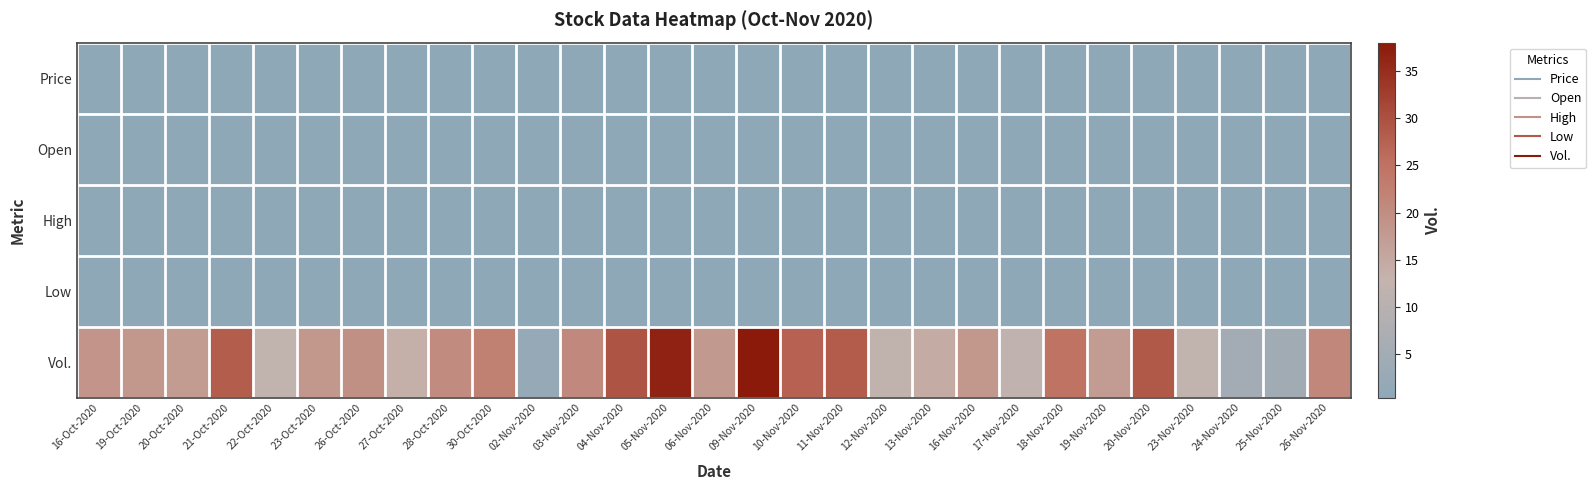

Reading left to right, list all the values displayed in this chart.

Price: 16-Oct-2020=0.5	19-Oct-2020=0.5	20-Oct-2020=0.5	21-Oct-2020=0.5	22-Oct-2020=0.5	23-Oct-2020=0.5	26-Oct-2020=0.5	27-Oct-2020=0.5	28-Oct-2020=0.5	30-Oct-2020=0.4	02-Nov-2020=0.4	03-Nov-2020=0.5	04-Nov-2020=0.5	05-Nov-2020=0.6	06-Nov-2020=0.6	09-Nov-2020=0.6	10-Nov-2020=0.6	11-Nov-2020=0.5	12-Nov-2020=0.6	13-Nov-2020=0.5	16-Nov-2020=0.6	17-Nov-2020=0.5	18-Nov-2020=0.5	19-Nov-2020=0.5	20-Nov-2020=0.5	23-Nov-2020=0.5	24-Nov-2020=0.5	25-Nov-2020=0.5	26-Nov-2020=0.5
Open: 16-Oct-2020=0.4	19-Oct-2020=0.5	20-Oct-2020=0.5	21-Oct-2020=0.5	22-Oct-2020=0.5	23-Oct-2020=0.5	26-Oct-2020=0.5	27-Oct-2020=0.5	28-Oct-2020=0.5	30-Oct-2020=0.5	02-Nov-2020=0.5	03-Nov-2020=0.4	04-Nov-2020=0.5	05-Nov-2020=0.5	06-Nov-2020=0.6	09-Nov-2020=0.6	10-Nov-2020=0.6	11-Nov-2020=0.6	12-Nov-2020=0.5	13-Nov-2020=0.6	16-Nov-2020=0.6	17-Nov-2020=0.6	18-Nov-2020=0.5	19-Nov-2020=0.5	20-Nov-2020=0.5	23-Nov-2020=0.5	24-Nov-2020=0.5	25-Nov-2020=0.5	26-Nov-2020=0.5
High: 16-Oct-2020=0.5	19-Oct-2020=0.5	20-Oct-2020=0.5	21-Oct-2020=0.5	22-Oct-2020=0.5	23-Oct-2020=0.5	26-Oct-2020=0.5	27-Oct-2020=0.5	28-Oct-2020=0.5	30-Oct-2020=0.5	02-Nov-2020=0.5	03-Nov-2020=0.5	04-Nov-2020=0.6	05-Nov-2020=0.6	06-Nov-2020=0.6	09-Nov-2020=0.6	10-Nov-2020=0.7	11-Nov-2020=0.6	12-Nov-2020=0.6	13-Nov-2020=0.6	16-Nov-2020=0.6	17-Nov-2020=0.6	18-Nov-2020=0.5	19-Nov-2020=0.5	20-Nov-2020=0.5	23-Nov-2020=0.6	24-Nov-2020=0.5	25-Nov-2020=0.5	26-Nov-2020=0.5
Low: 16-Oct-2020=0.4	19-Oct-2020=0.4	20-Oct-2020=0.5	21-Oct-2020=0.4	22-Oct-2020=0.5	23-Oct-2020=0.5	26-Oct-2020=0.5	27-Oct-2020=0.5	28-Oct-2020=0.5	30-Oct-2020=0.4	02-Nov-2020=0.4	03-Nov-2020=0.4	04-Nov-2020=0.5	05-Nov-2020=0.5	06-Nov-2020=0.5	09-Nov-2020=0.6	10-Nov-2020=0.6	11-Nov-2020=0.5	12-Nov-2020=0.5	13-Nov-2020=0.5	16-Nov-2020=0.5	17-Nov-2020=0.5	18-Nov-2020=0.5	19-Nov-2020=0.4	20-Nov-2020=0.5	23-Nov-2020=0.5	24-Nov-2020=0.5	25-Nov-2020=0.5	26-Nov-2020=0.5
Vol.: 16-Oct-2020=18.6	19-Oct-2020=18.2	20-Oct-2020=17.5	21-Oct-2020=28.1	22-Oct-2020=12.2	23-Oct-2020=18.3	26-Oct-2020=19.5	27-Oct-2020=13.8	28-Oct-2020=20.4	30-Oct-2020=22.5	02-Nov-2020=2.2	03-Nov-2020=20.7	04-Nov-2020=29.4	05-Nov-2020=36.7	06-Nov-2020=17.8	09-Nov-2020=38.0	10-Nov-2020=27.5	11-Nov-2020=28.2	12-Nov-2020=12.0	13-Nov-2020=14.6	16-Nov-2020=18.3	17-Nov-2020=11.7	18-Nov-2020=24.8	19-Nov-2020=17.4	20-Nov-2020=28.6	23-Nov-2020=12.2	24-Nov-2020=5.1	25-Nov-2020=4.5	26-Nov-2020=21.2